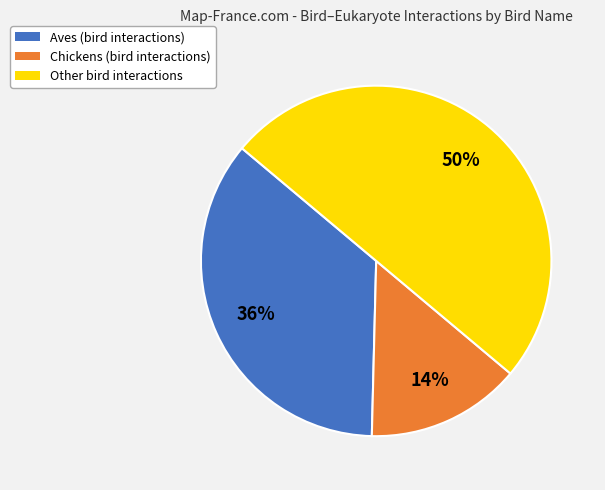

To the nearest percent, what is the difference between the largest and smallest slice percentages?

36%